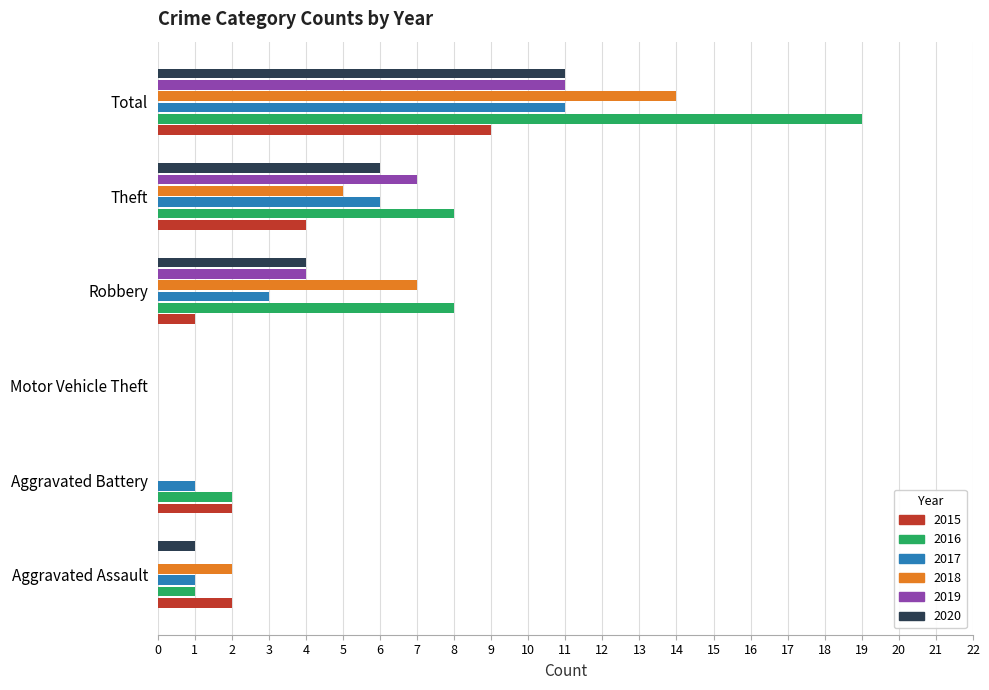

What is the maximum value for 2016?

19